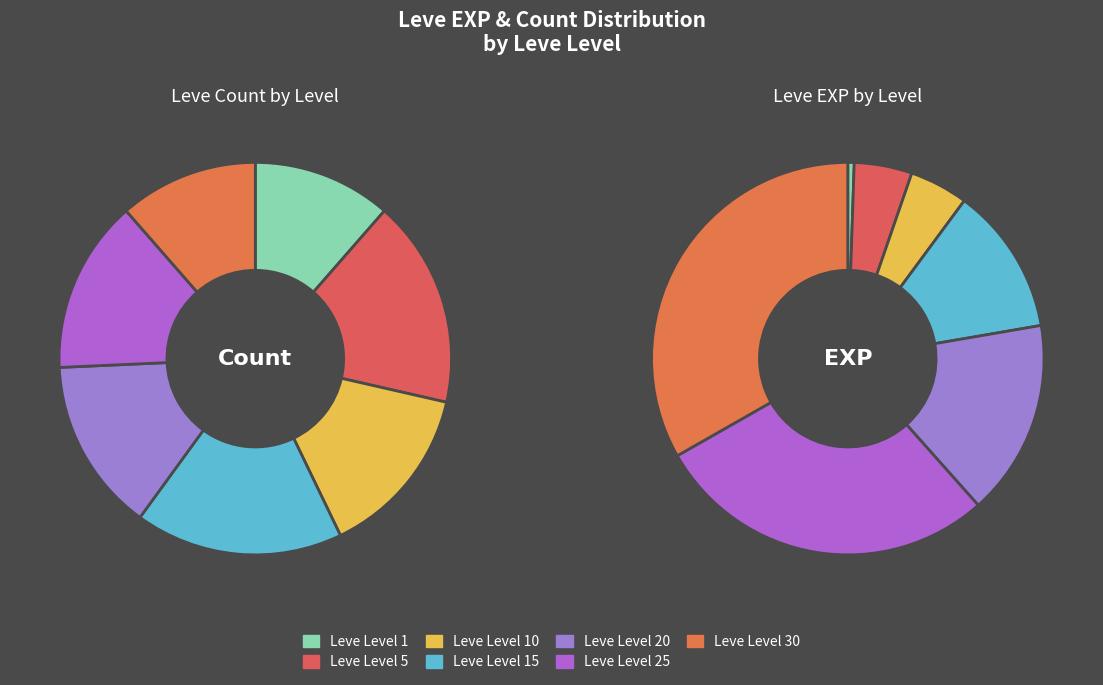

To the nearest percent, what percentage of the pie is Leve Level 1?

11%